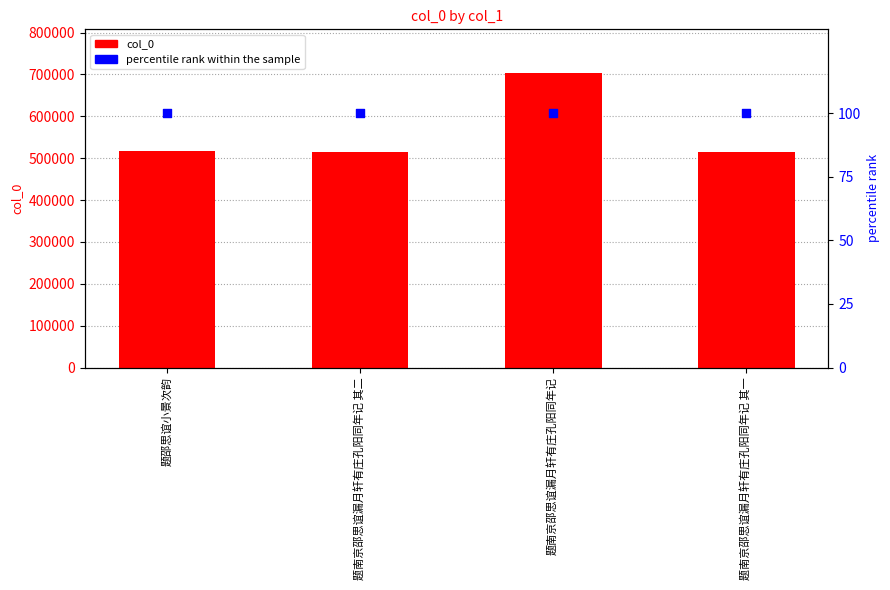

Which series contains the lowest Y value?

percentile rank within the sample